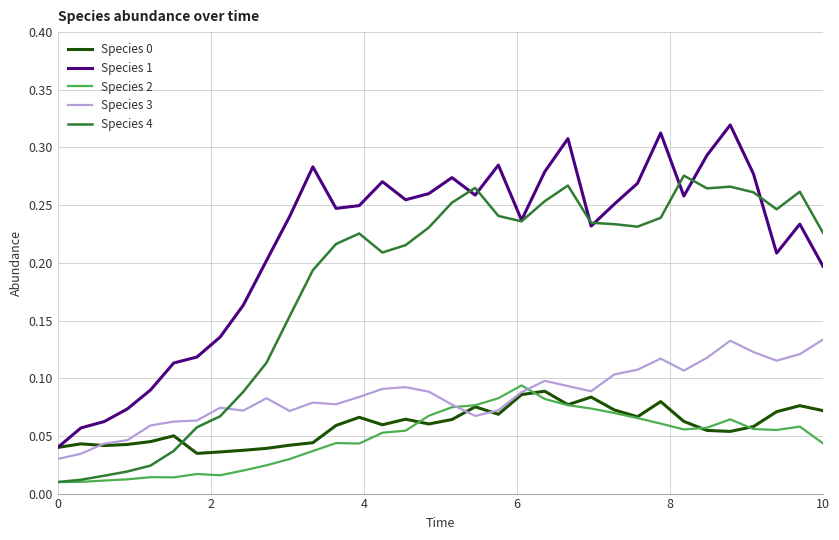

Which series has the widest spread of values?

Species 1